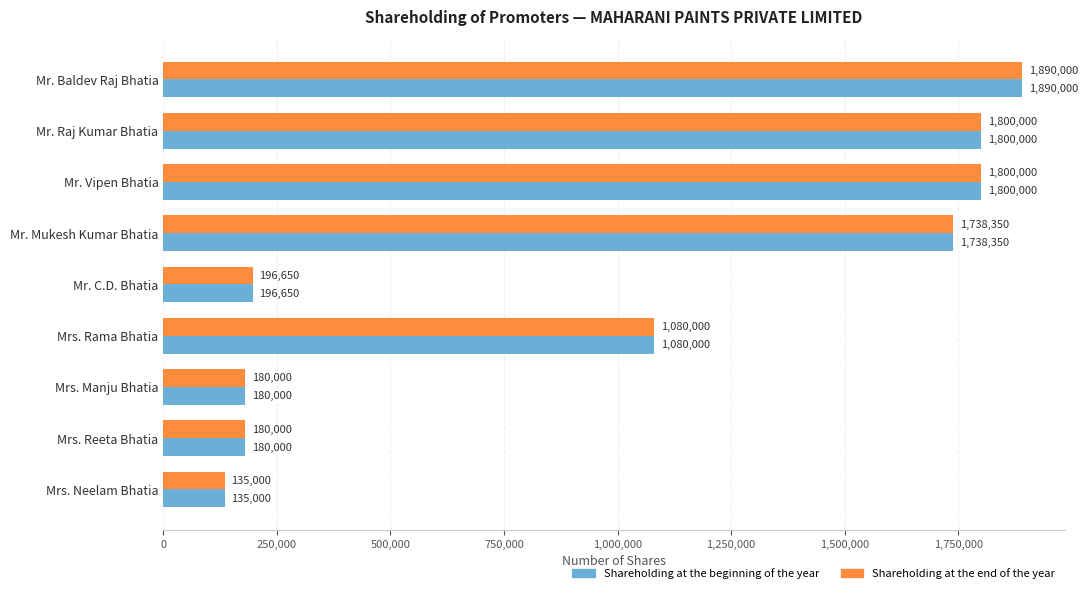

The Shareholding at the end of the year series shows 180000 at Mrs. Reeta Bhatia. True or false?

True